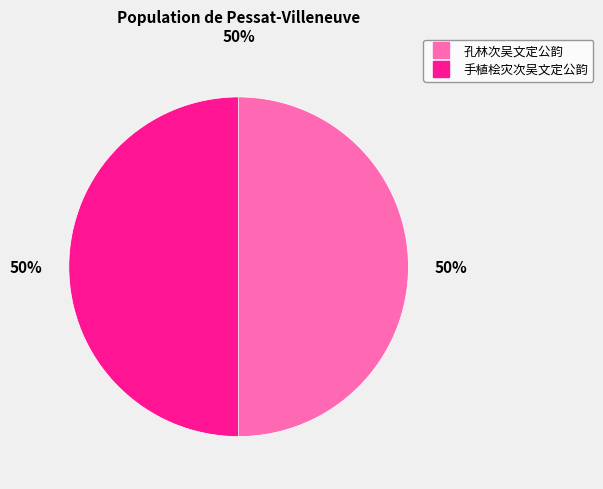

Combined, do 孔林次吴文定公韵 and 手植桧灾次吴文定公韵 account for over 50%?

Yes